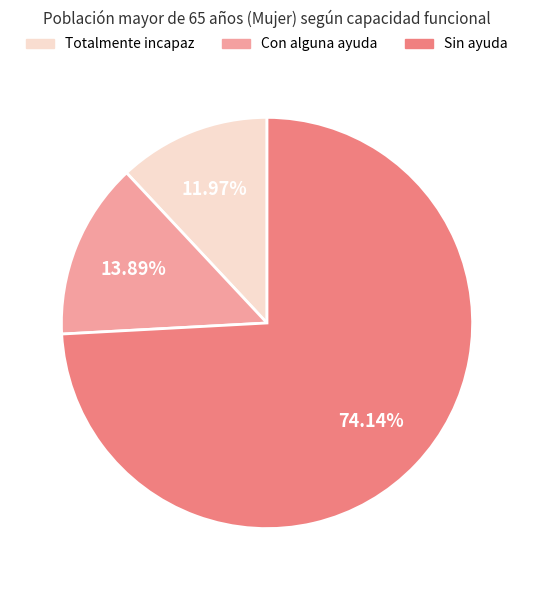

To the nearest percent, what is the combined percentage of Sin ayuda and Totalmente incapaz?

86%